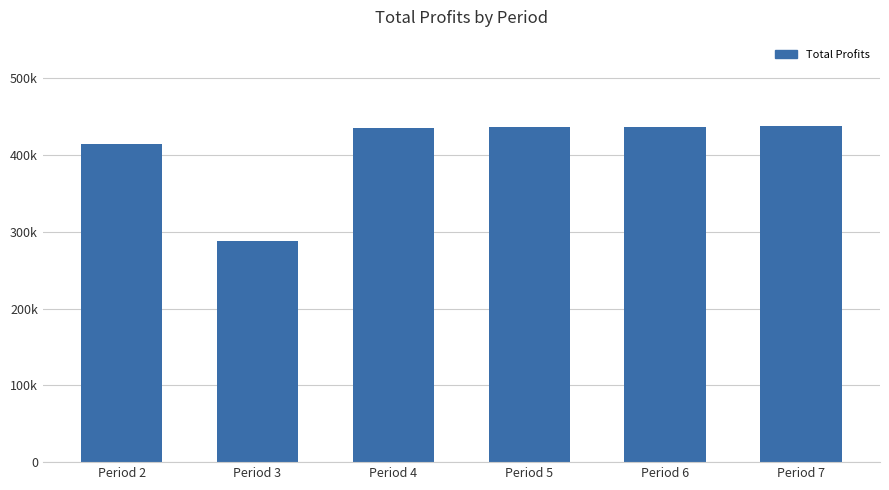

Does the chart contain any negative values?

No